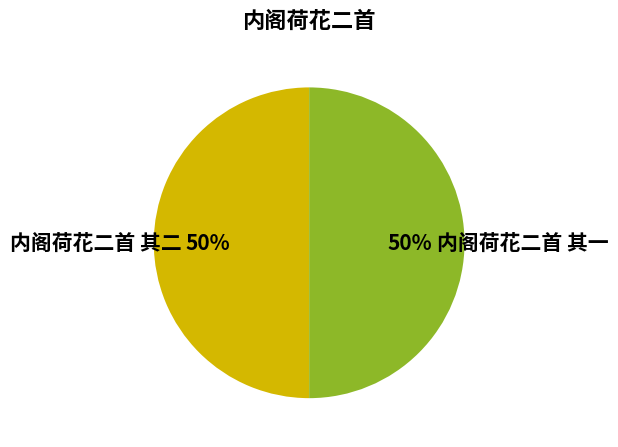

Combined, do 内阁荷花二首 其二 and 内阁荷花二首 其一 account for over 50%?

Yes